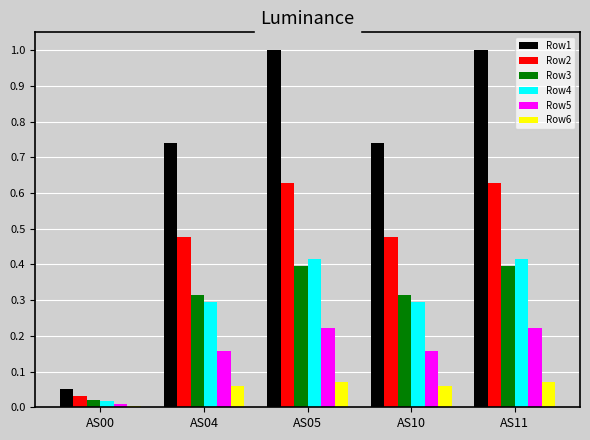

What are all the series names shown in the legend?

Row1, Row2, Row3, Row4, Row5, Row6